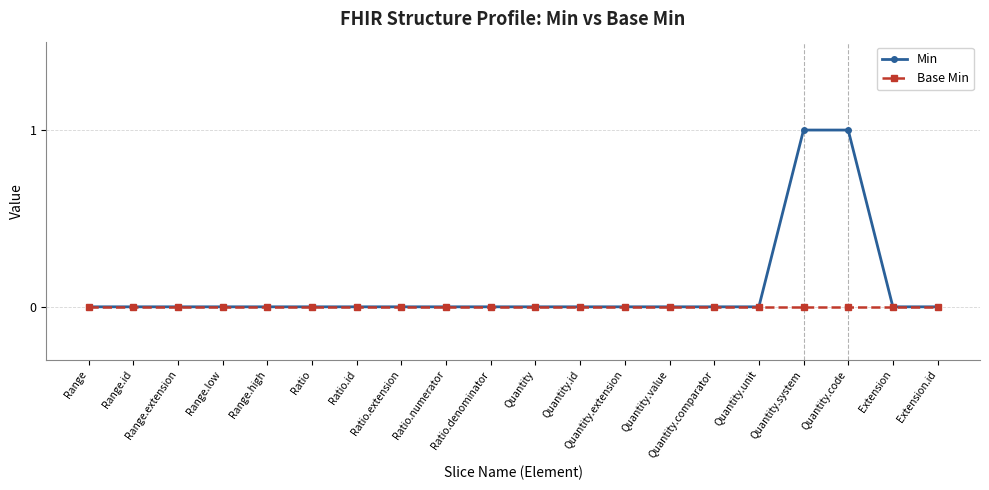

Which series has the largest total across all categories?

Min